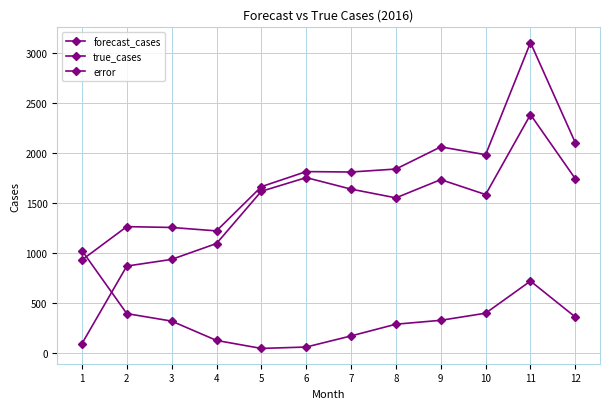

What is the average value of the error series?

1415.8